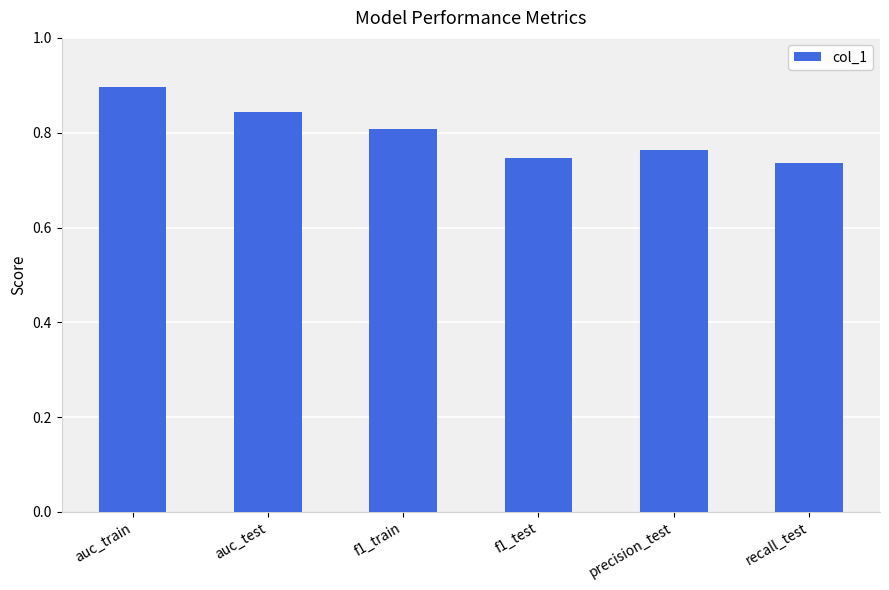

The chart shows a value of 0.8 at precision_test. True or false?

True